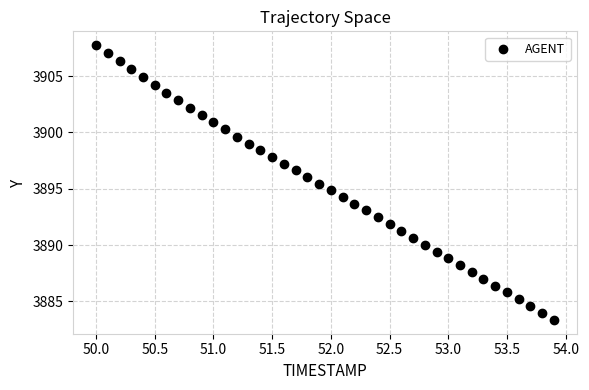

What is the range of X values (max minus min)?

3.9